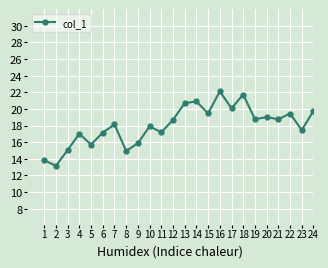

What is the average value?

18.0